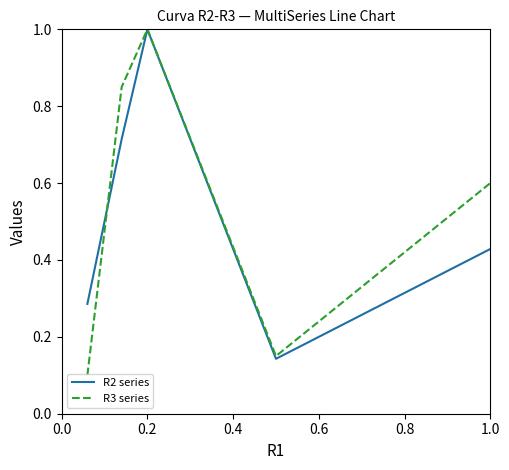

True or false: R2 series has more than 0 interior local peaks.

True